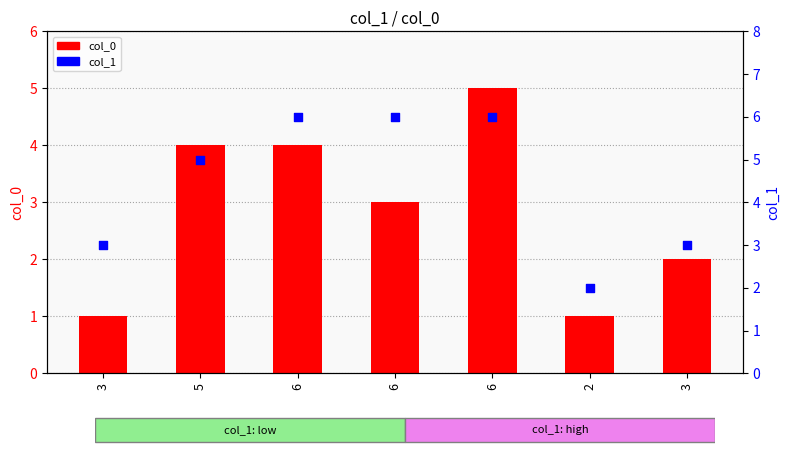

What are all the series names shown in the legend?

col_0, col_1